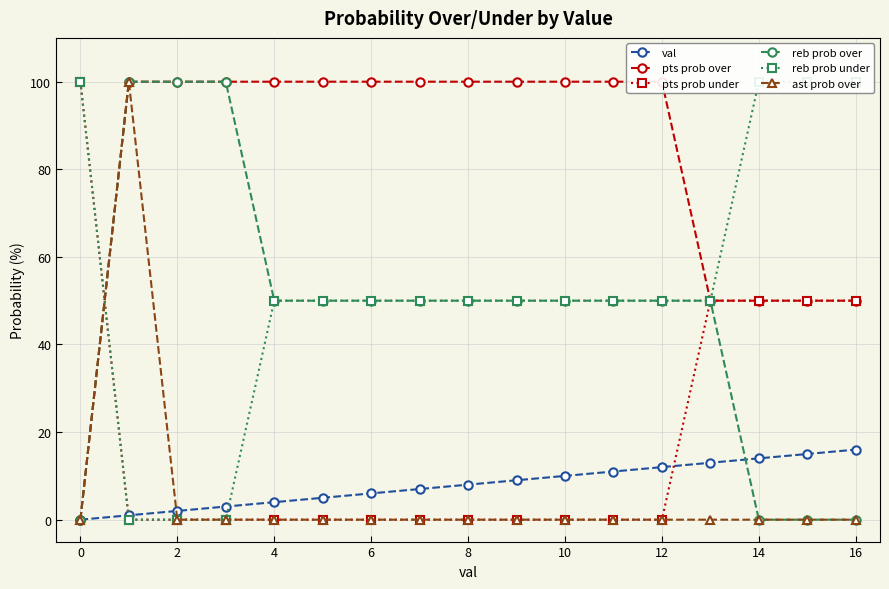

What are all the series names shown in the legend?

val, pts prob over, pts prob under, reb prob over, reb prob under, ast prob over